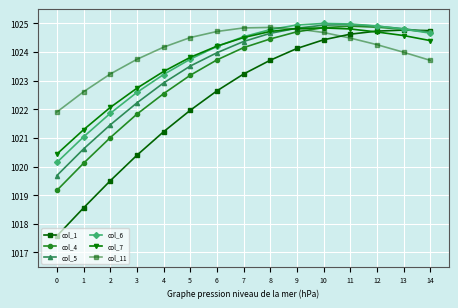

Which series has the largest total across all categories?

col_11